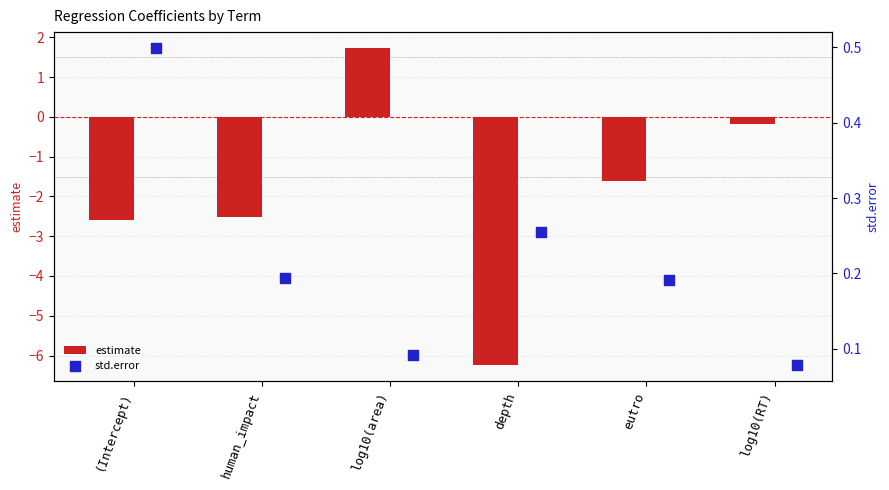

Which series has the largest total across all categories?

std.error